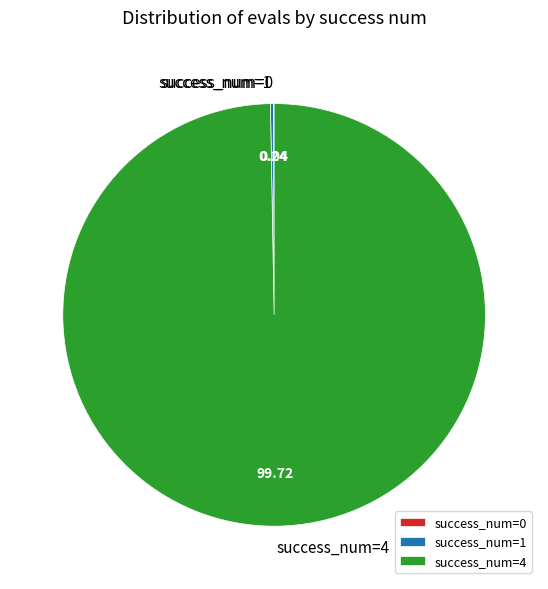

What is the majority slice?

success_num=4